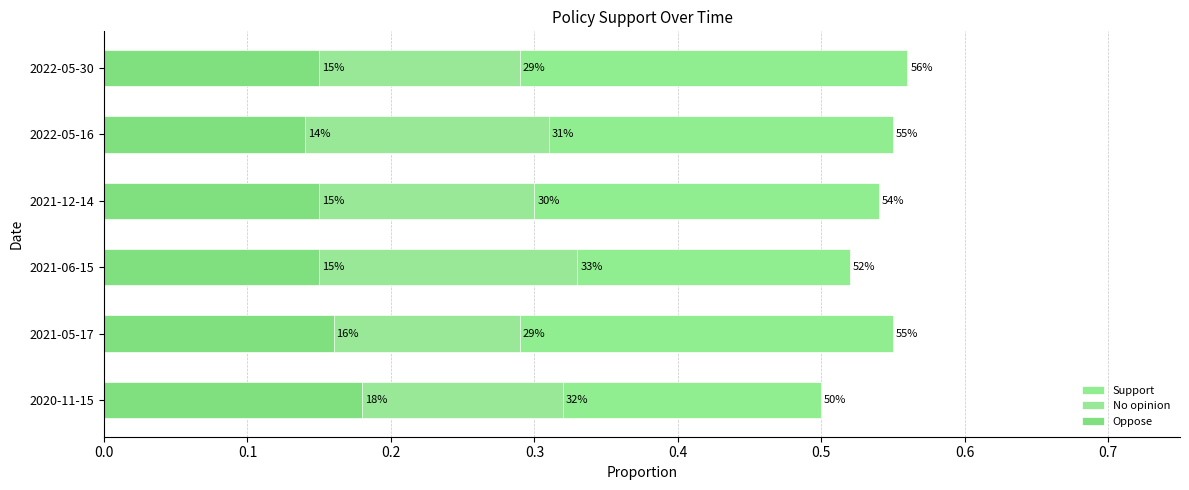

Between 2021-05-17 and 2021-06-15, which series saw the biggest shift?

No opinion